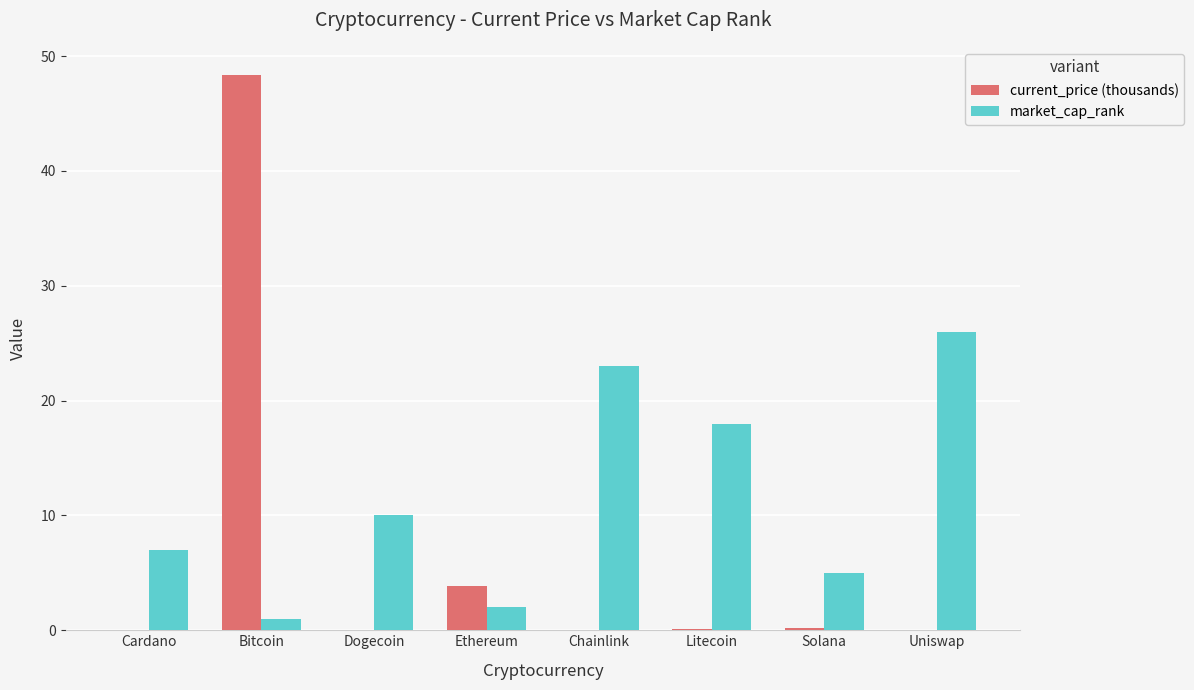

How many data points does each series have?

8